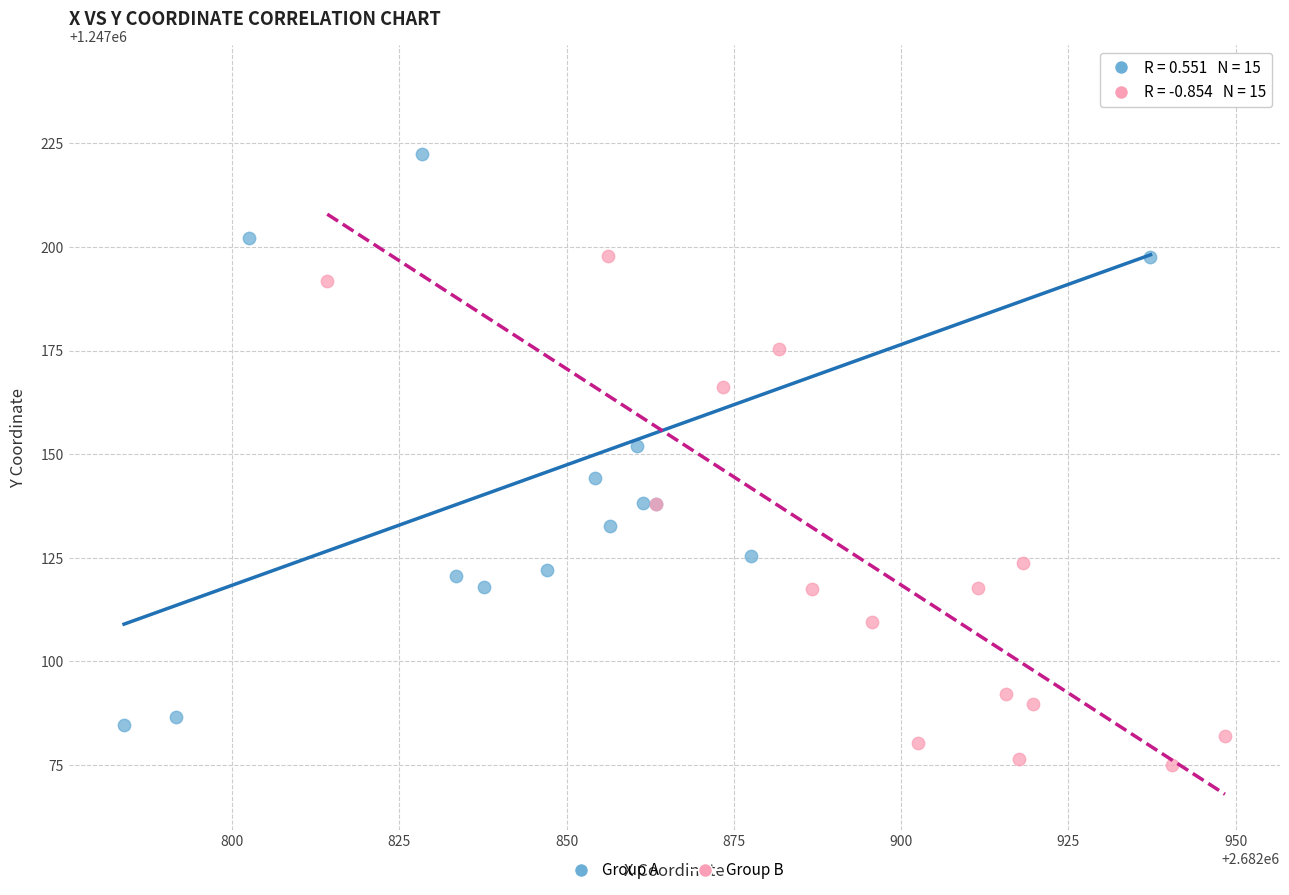

Which series has the largest Y range (max minus min)?

Group A